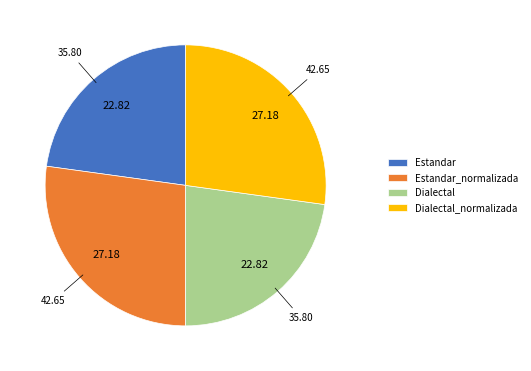

Is there a majority slice in this chart?

No